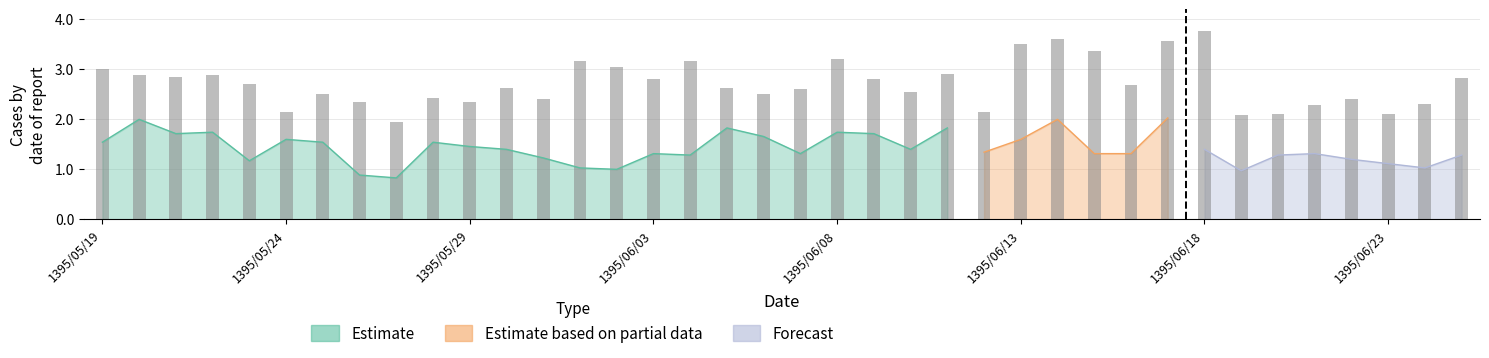

What is the average value?

2.7